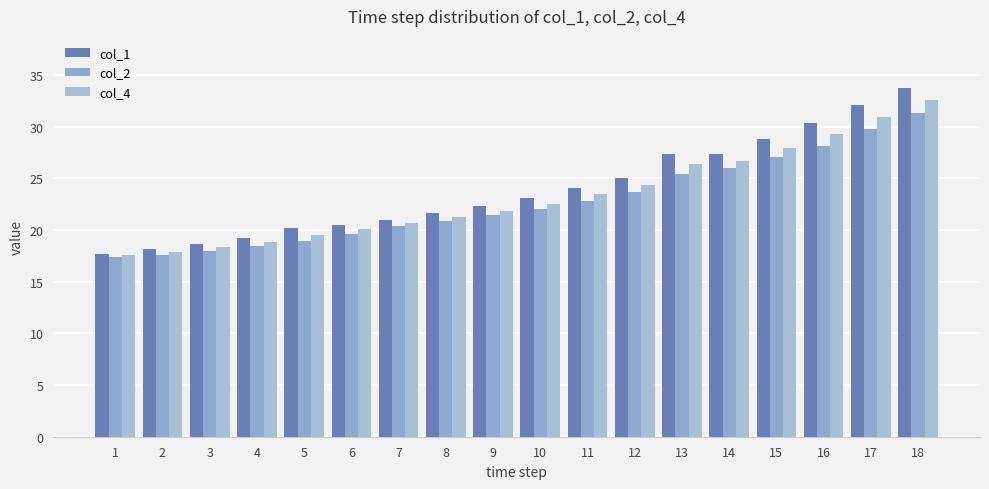

Rank the series by their average value, from highest to lowest.

col_1, col_4, col_2